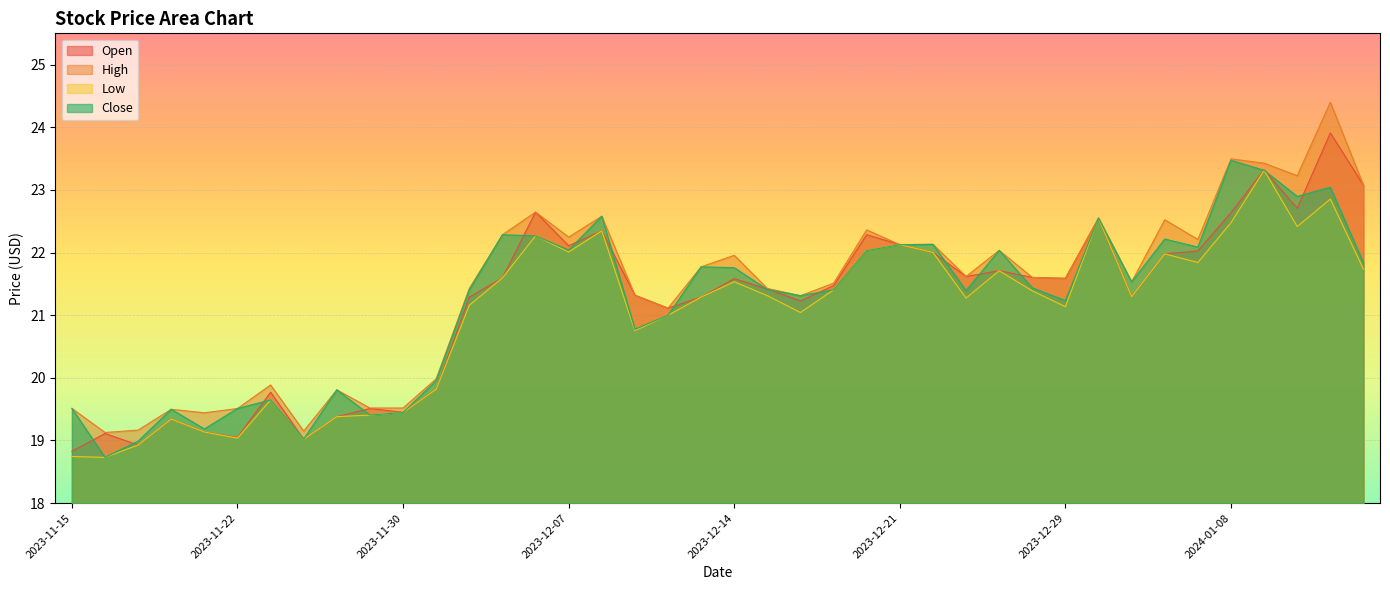

List the series in order of their peak value, lowest first.

Low, Close, Open, High